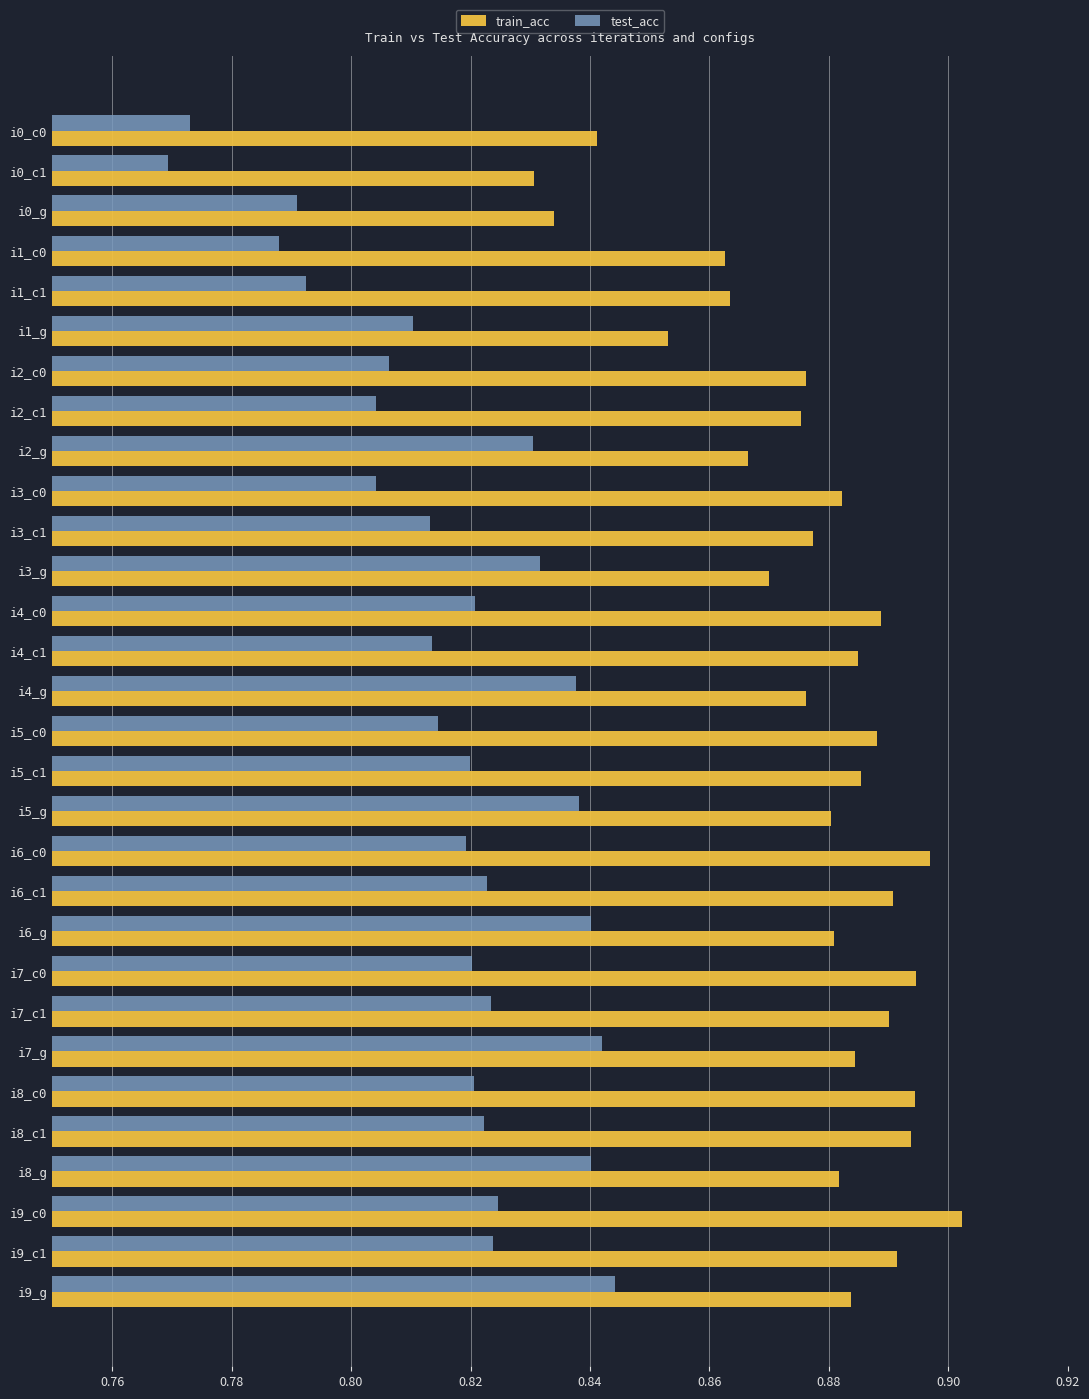

Is the value of test_acc at i1_c0 greater than the value of train_acc at i5_c1?

No